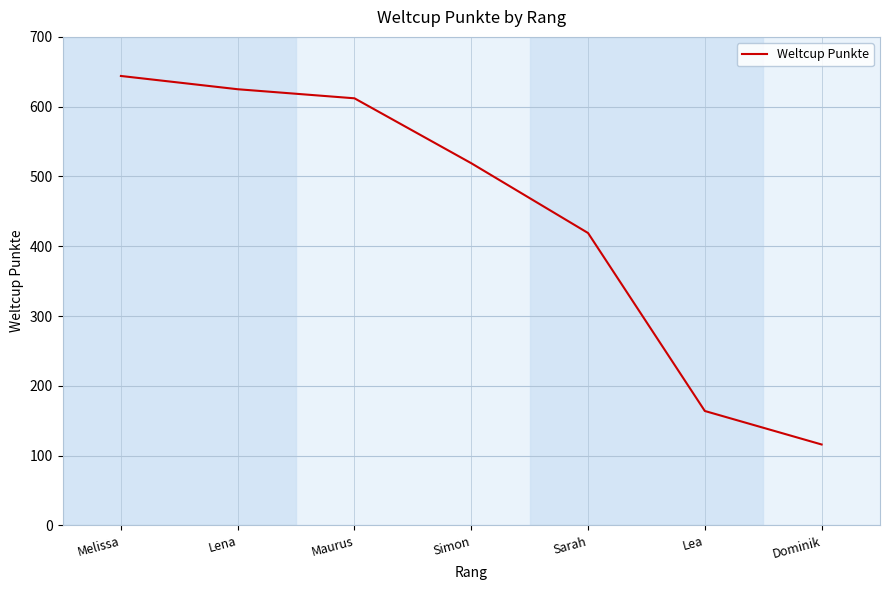

List the labels in order of value, smallest first.

Dominik, Lea, Sarah, Simon, Maurus, Lena, Melissa